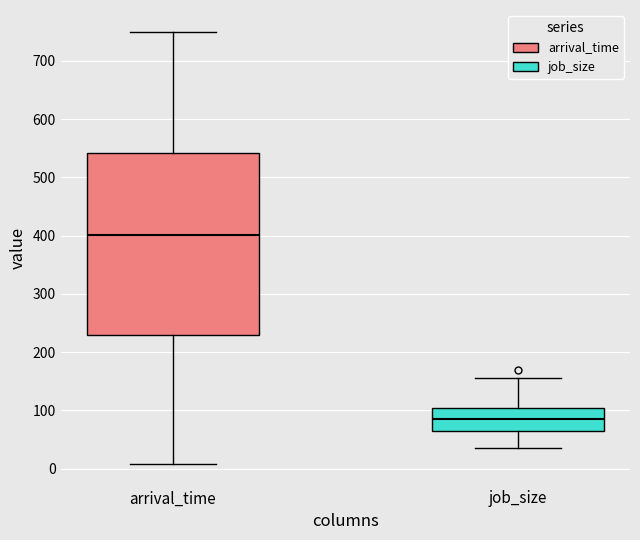

Comparing the boxes themselves (not the whiskers), which one is the tallest?

arrival_time